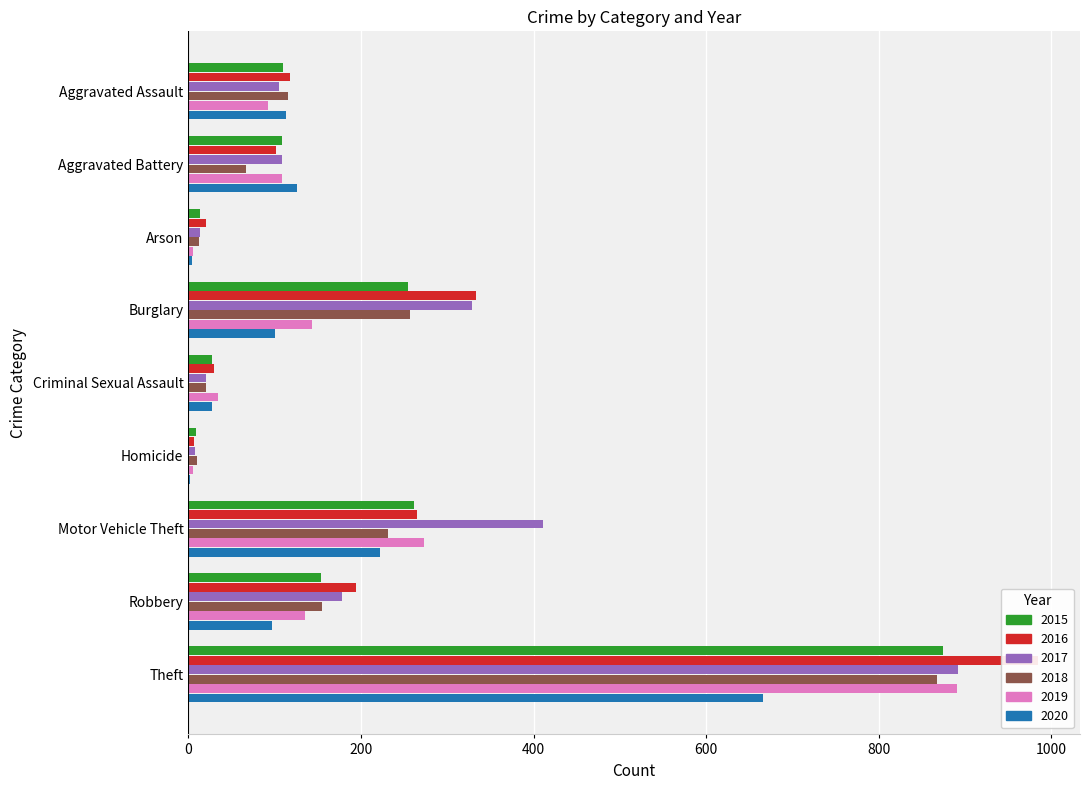

What is the difference between the maximum and second lowest values in the 2019 series?

886